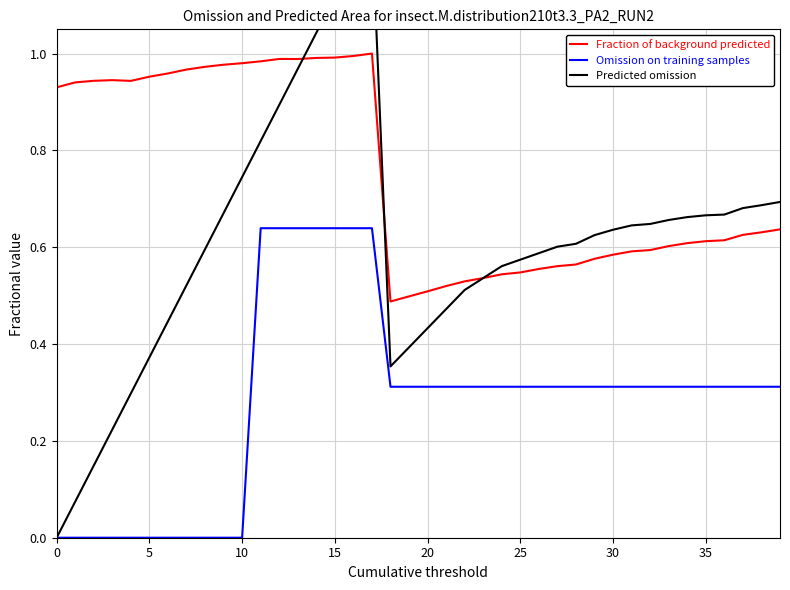

What is the average value of the Fraction of background predicted series?

0.7